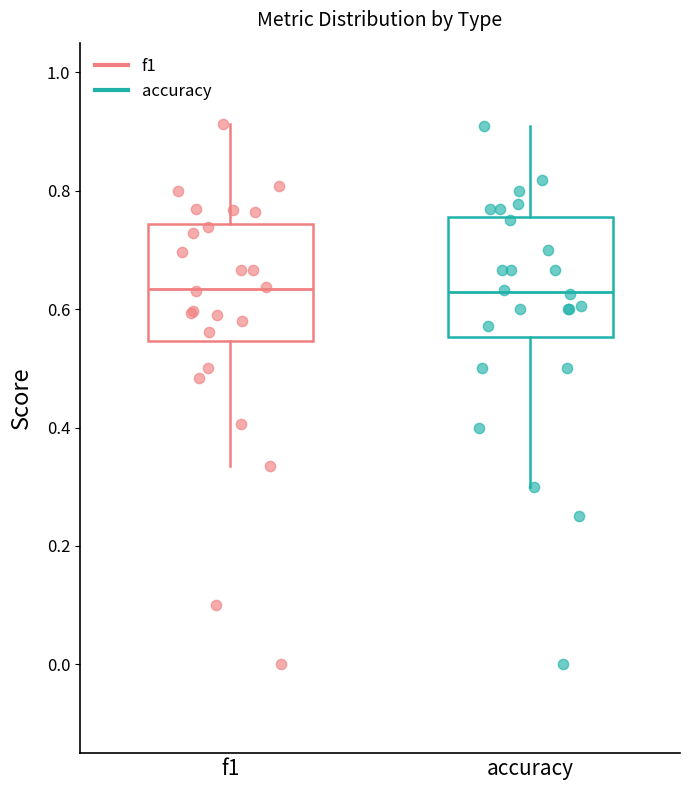

Reading left to right, transcribe this box plot: for each box, give where its median line is, the range the box spans, and where its two whiskers end, as read against the y-axis. The values are not printed on the chart, so give them approximately, as read against the axis.

f1: median 0.64, box 0.54 to 0.74, whiskers 0.34 to 0.92
accuracy: median 0.62, box 0.56 to 0.76, whiskers 0.30 to 0.90